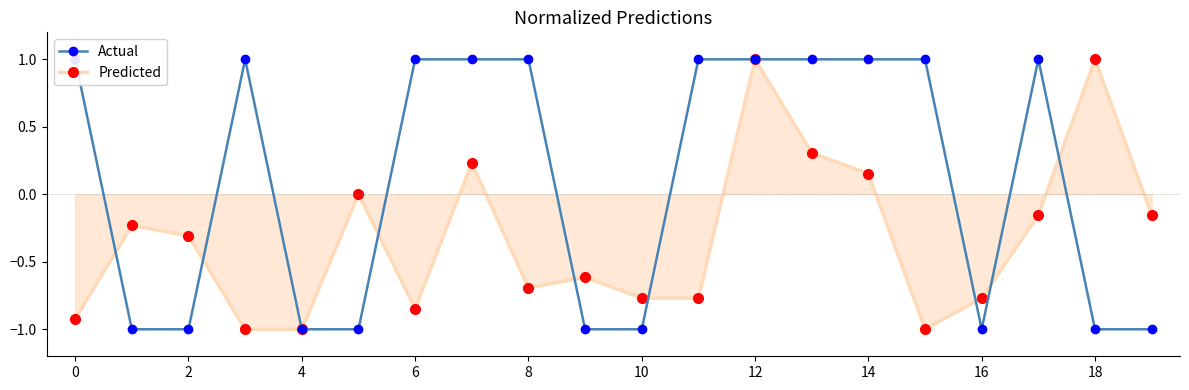

In Predicted, how many points are higher than both neighbors (excluding endpoints)?

6